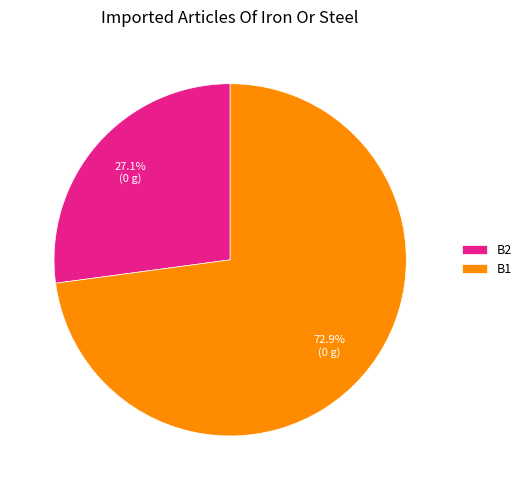

To the nearest percent, what is the difference between the B1 and B2 slice percentages?

46%